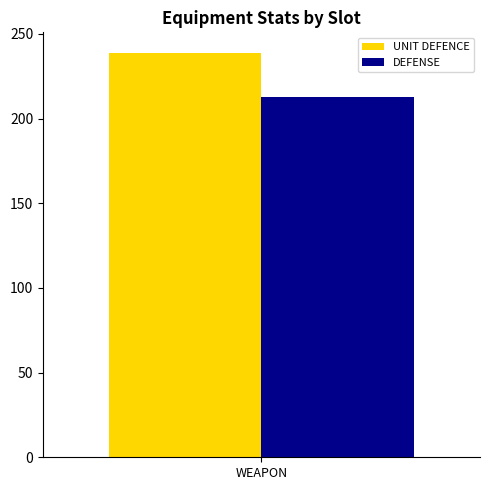

Read the UNIT DEFENCE value at WEAPON.

239